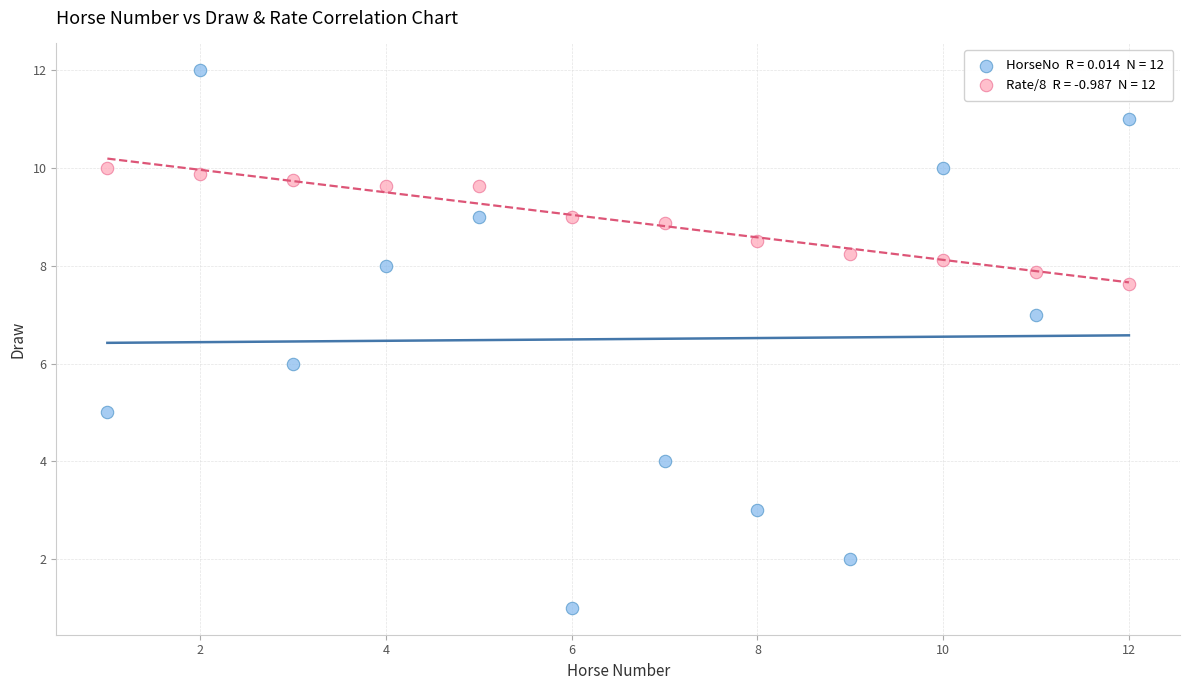

Across all data points, what is the range of X values (max minus min)?

11.0